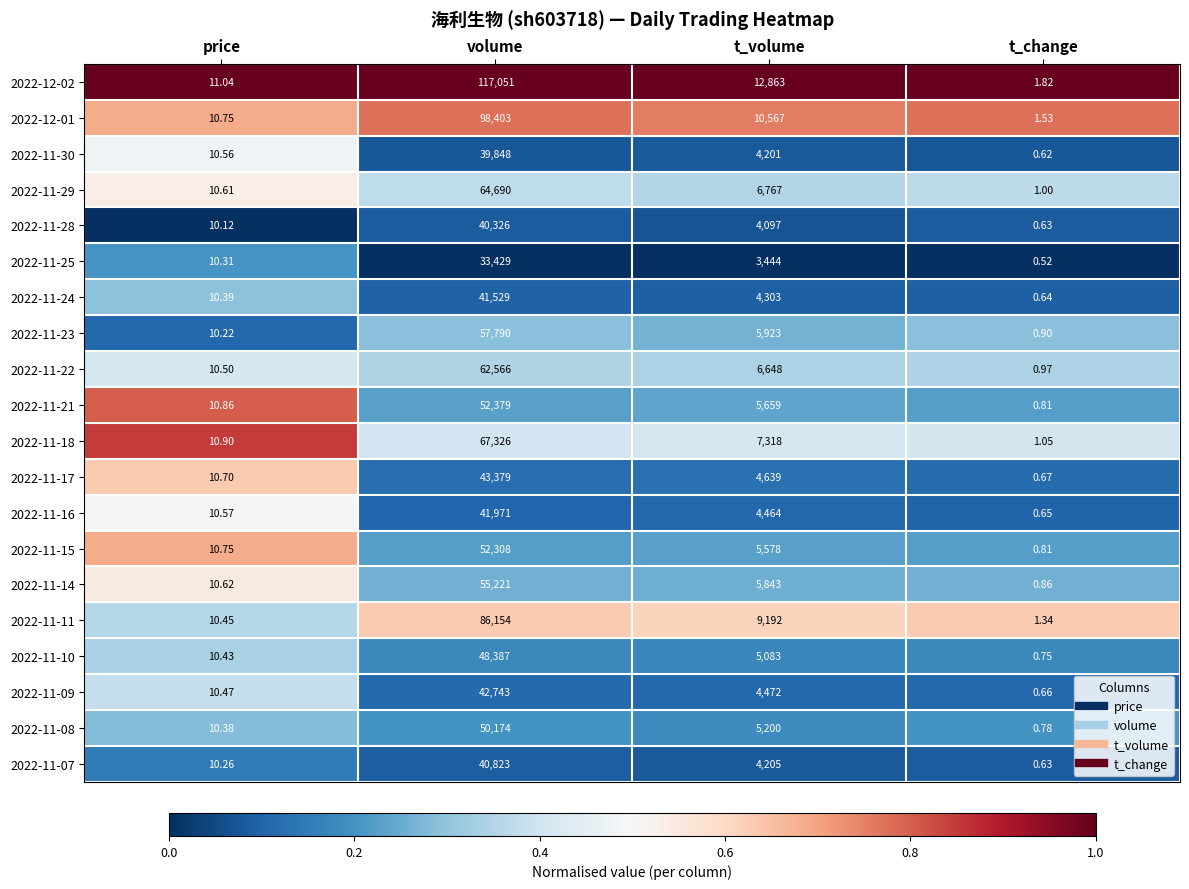

Where is 2022-11-18 nearest to the value 33663?

t_volume